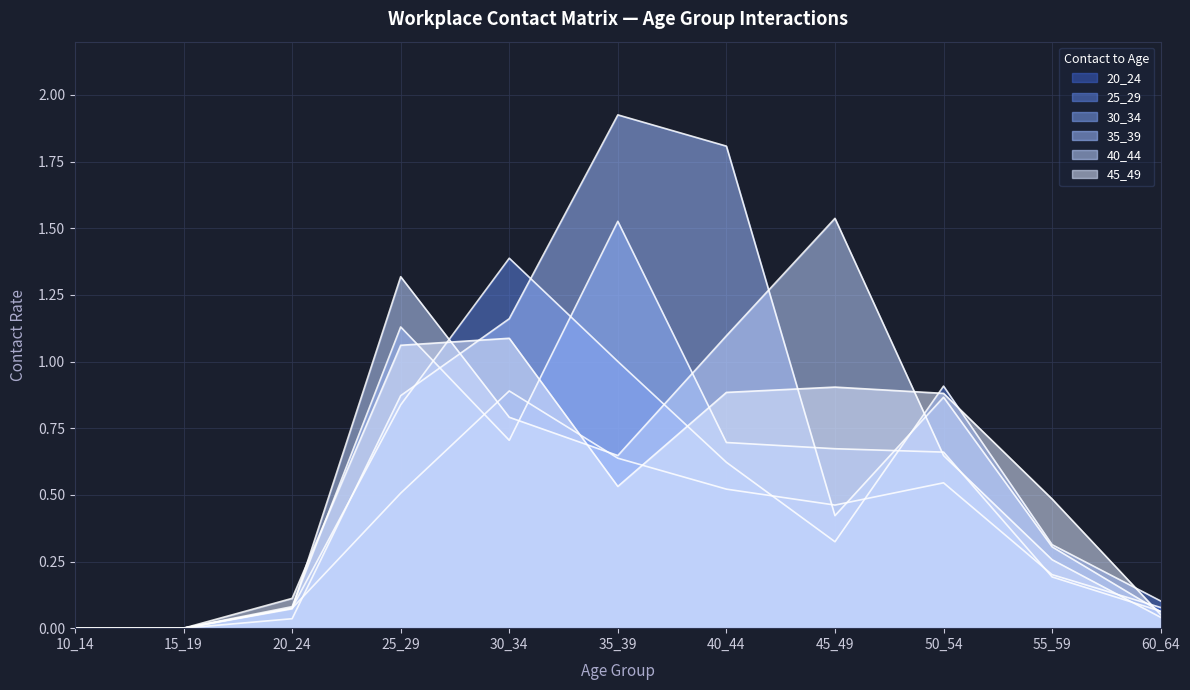

True or false: 25_29 has a value of 0.1 at 55_59.

False